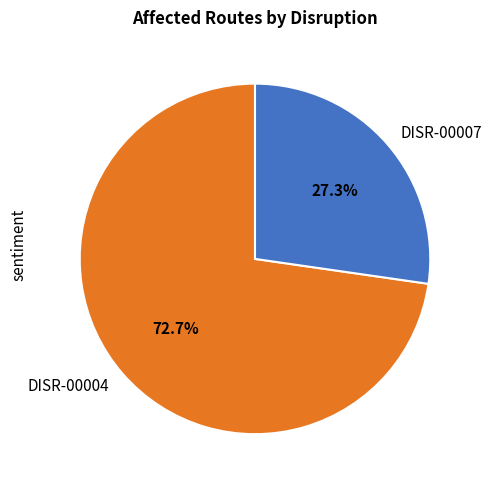

What portion of the pie excludes DISR-00007?

72.7%